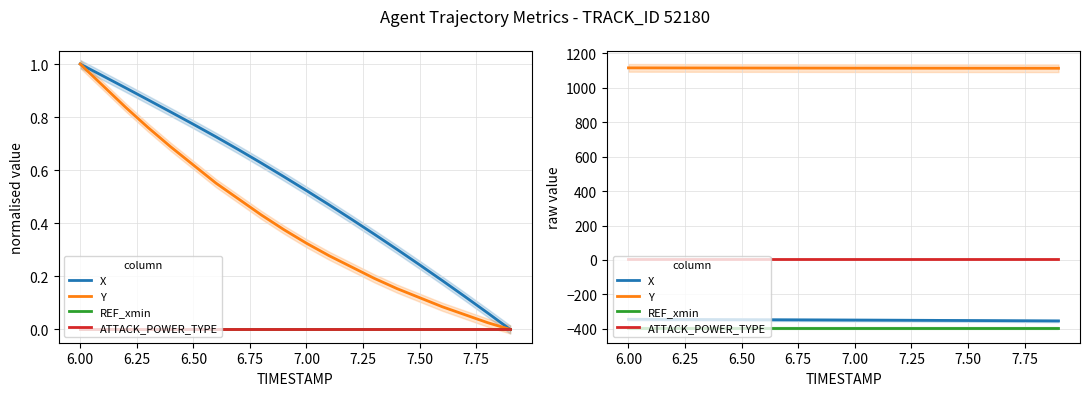

Reading right to left, extract all data points from this chart.

X: -354.1	-353.5	-353.0	-352.4	-351.8	-351.3	-350.8	-350.2	-349.7	-349.2	-348.7	-348.2	-347.8	-347.3	-346.9	-346.4	-346.0	-345.6	-345.1	-344.7
Y: 1113.4	1113.5	1113.5	1113.6	1113.7	1113.8	1113.9	1114.0	1114.1	1114.2	1114.3	1114.4	1114.6	1114.7	1114.9	1115.0	1115.2	1115.4	1115.6	1115.8
REF_xmin: -395.8	-395.8	-395.8	-395.8	-395.8	-395.8	-395.8	-395.8	-395.8	-395.8	-395.8	-395.8	-395.8	-395.8	-395.8	-395.8	-395.8	-395.8	-395.8	-395.8
ATTACK_POWER_TYPE: 7.0	7.0	7.0	7.0	7.0	7.0	7.0	7.0	7.0	7.0	7.0	7.0	7.0	7.0	7.0	7.0	7.0	7.0	7.0	7.0